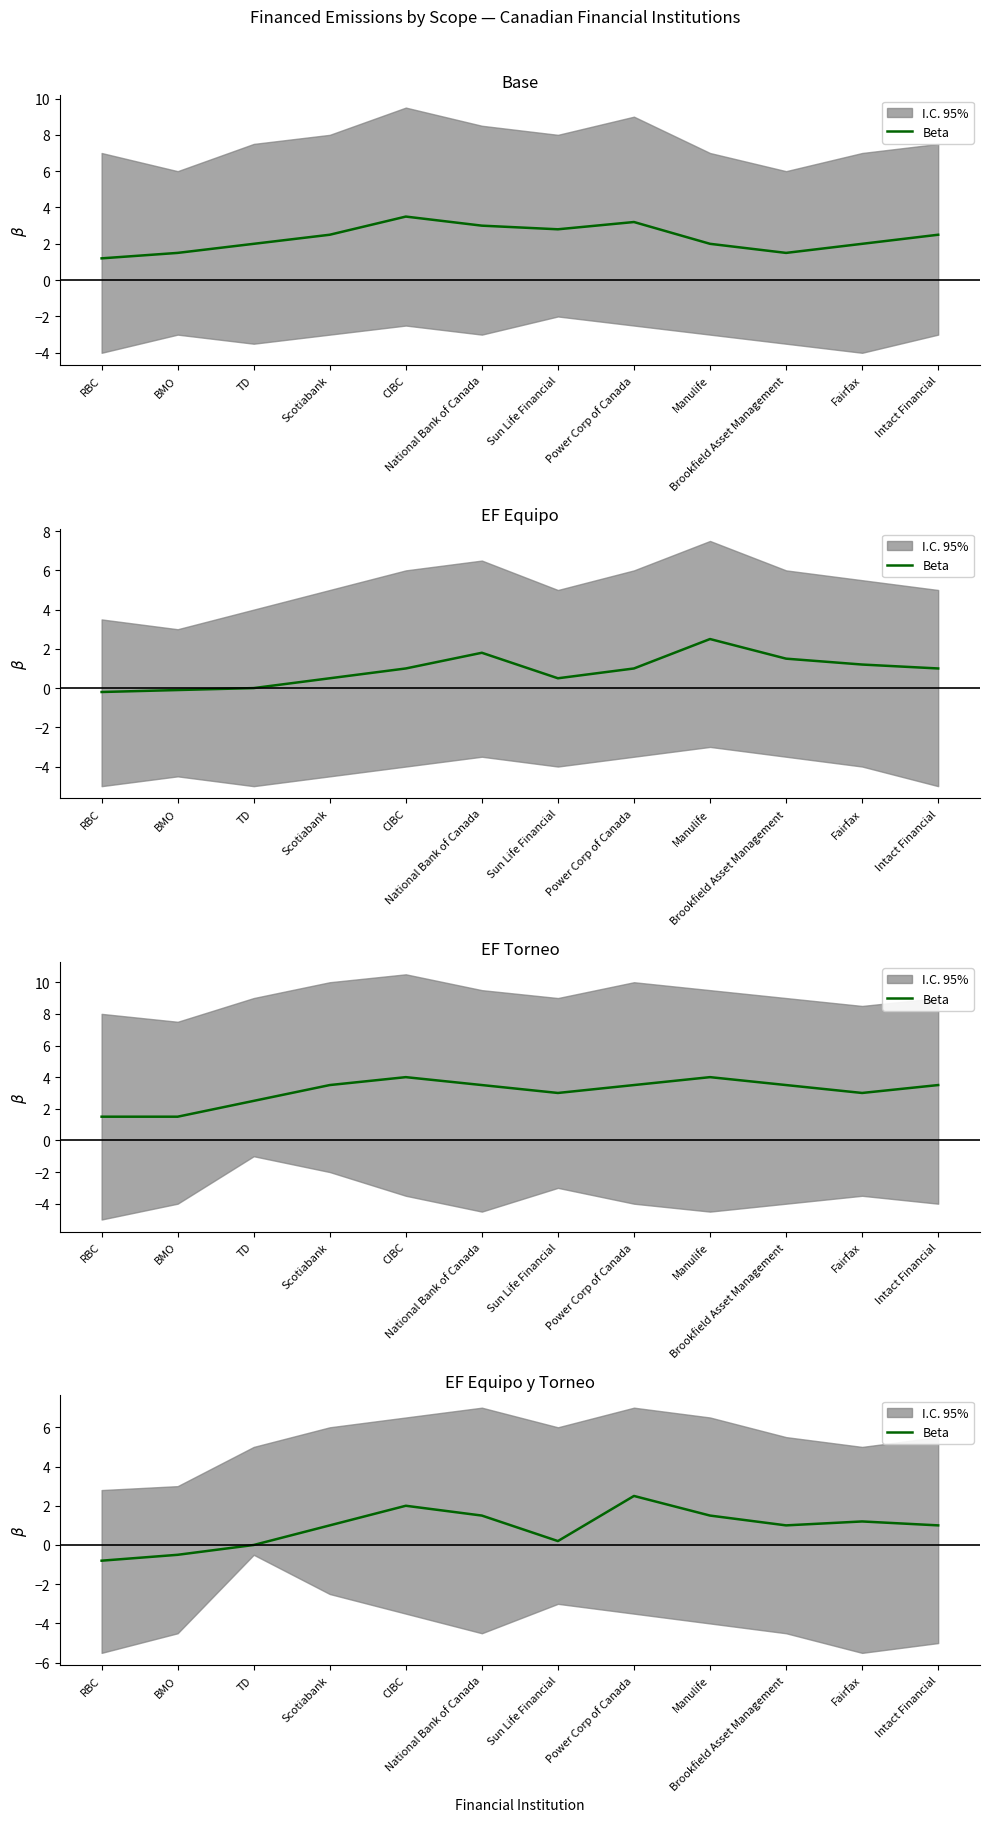

Reading left to right, list all the values displayed in this chart.

-0.8	-0.5	0.0	1.0	2.0	1.5	0.2	2.5	1.5	1.0	1.2	1.0